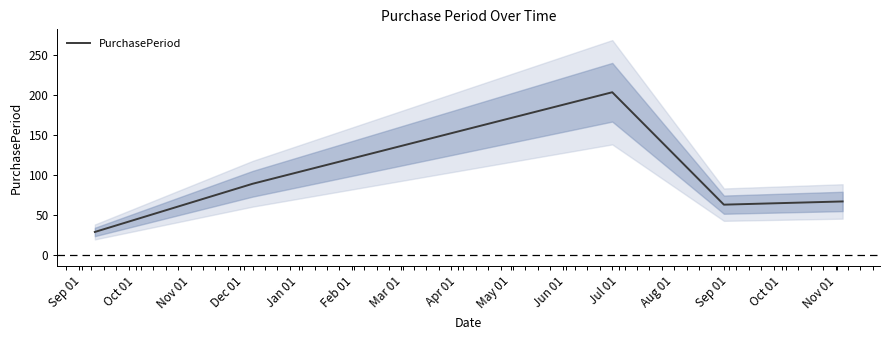

How many values are below 67?

2